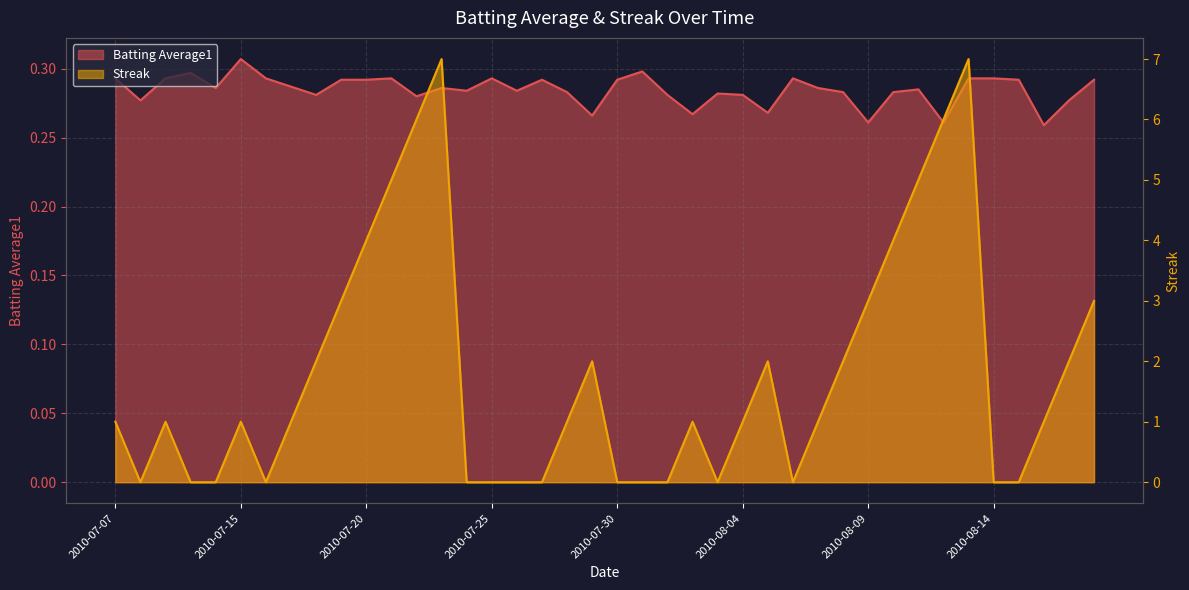

Reading left to right, what are all the values shown in this chart?

Batting Average1: 2010-07-07=0.3	2010-07-08=0.3	2010-07-09=0.3	2010-07-10=0.3	2010-07-11=0.3	2010-07-15=0.3	2010-07-16=0.3	2010-07-17=0.3	2010-07-18=0.3	2010-07-19=0.3	2010-07-20=0.3	2010-07-21=0.3	2010-07-22=0.3	2010-07-23=0.3	2010-07-24=0.3	2010-07-25=0.3	2010-07-26=0.3	2010-07-27=0.3	2010-07-28=0.3	2010-07-29=0.3	2010-07-30=0.3	2010-07-31=0.3	2010-08-01=0.3	2010-08-02=0.3	2010-08-03=0.3	2010-08-04=0.3	2010-08-05=0.3	2010-08-06=0.3	2010-08-07=0.3	2010-08-08=0.3	2010-08-09=0.3	2010-08-10=0.3	2010-08-11=0.3	2010-08-12=0.3	2010-08-13=0.3	2010-08-14=0.3	2010-08-15=0.3	2010-08-16=0.3	2010-08-17=0.3	2010-08-18=0.3
Streak: 2010-07-07=1.0	2010-07-08=0.0	2010-07-09=1.0	2010-07-10=0.0	2010-07-11=0.0	2010-07-15=1.0	2010-07-16=0.0	2010-07-17=1.0	2010-07-18=2.0	2010-07-19=3.0	2010-07-20=4.0	2010-07-21=5.0	2010-07-22=6.0	2010-07-23=7.0	2010-07-24=0.0	2010-07-25=0.0	2010-07-26=0.0	2010-07-27=0.0	2010-07-28=1.0	2010-07-29=2.0	2010-07-30=0.0	2010-07-31=0.0	2010-08-01=0.0	2010-08-02=1.0	2010-08-03=0.0	2010-08-04=1.0	2010-08-05=2.0	2010-08-06=0.0	2010-08-07=1.0	2010-08-08=2.0	2010-08-09=3.0	2010-08-10=4.0	2010-08-11=5.0	2010-08-12=6.0	2010-08-13=7.0	2010-08-14=0.0	2010-08-15=0.0	2010-08-16=1.0	2010-08-17=2.0	2010-08-18=3.0